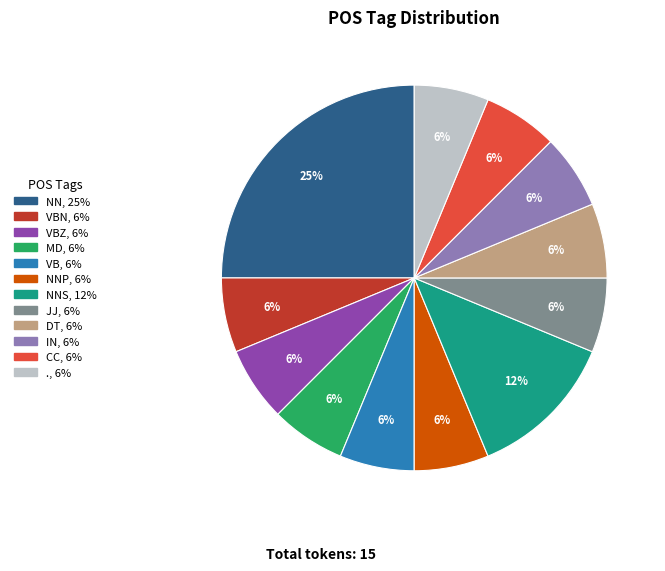

How many slices are in this pie chart?

12